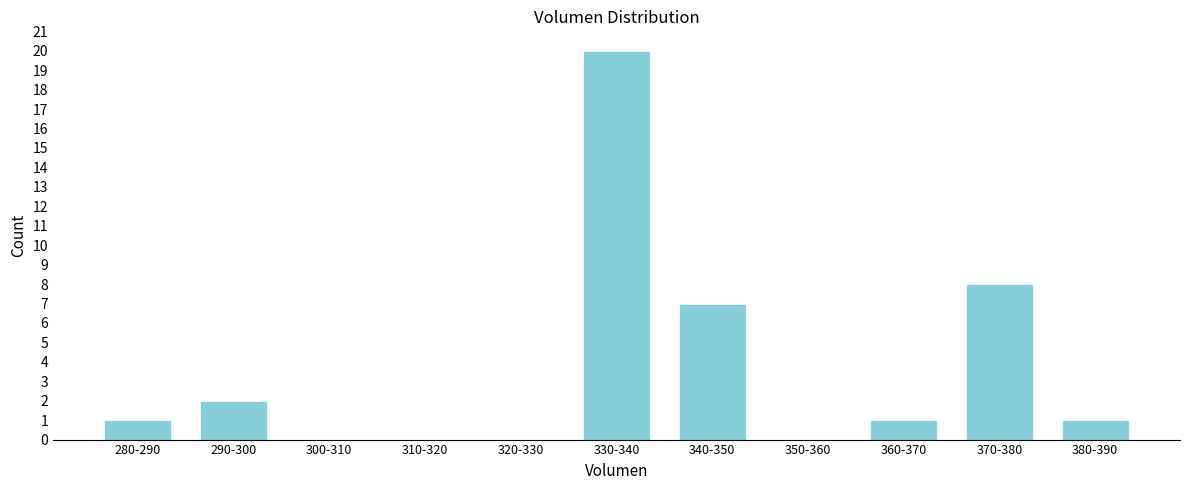

Reading right to left, transcribe all the data shown in this chart.

380-390=1	370-380=8	360-370=1	350-360=0	340-350=7	330-340=20	320-330=0	310-320=0	300-310=0	290-300=2	280-290=1